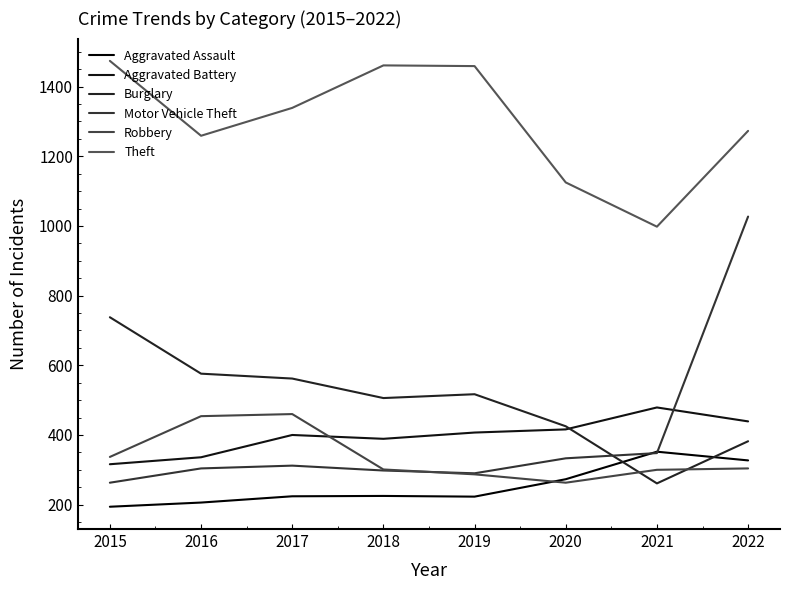

True or false: Robbery and Aggravated Assault cross at least once.

True